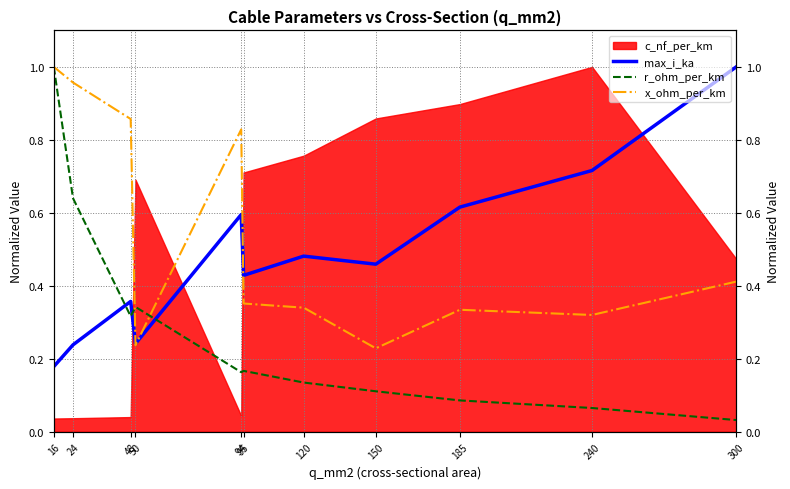

What is the total value across all series at 24?

1.8